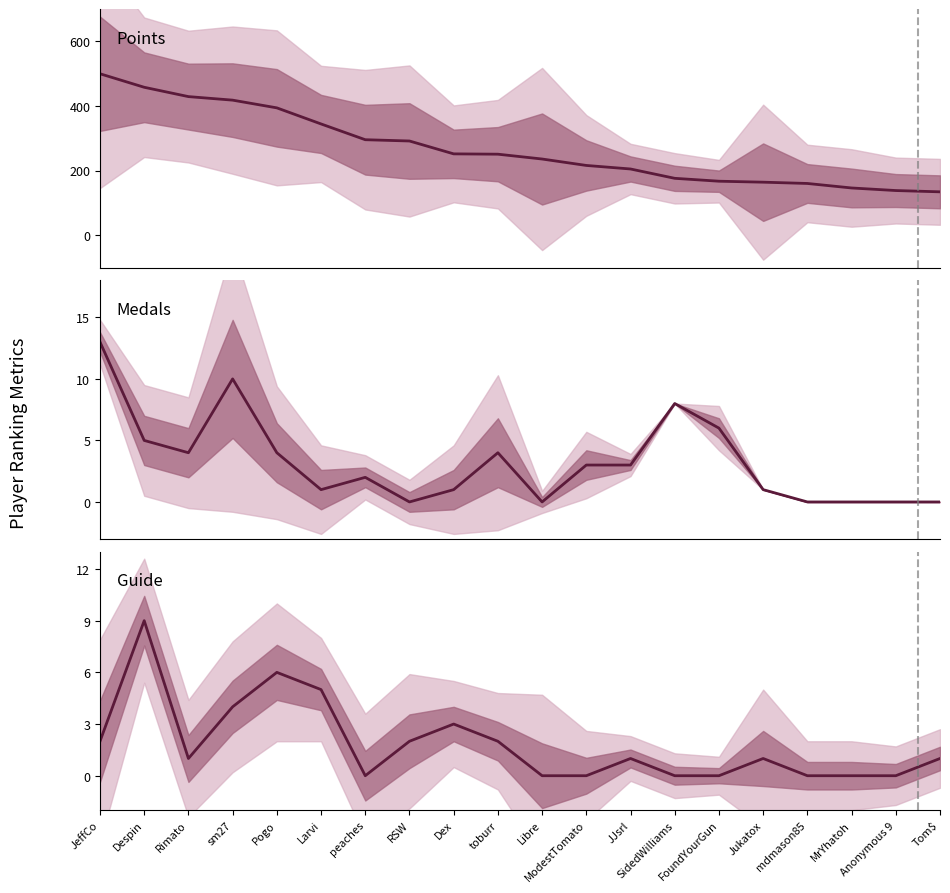

Which series has the largest range (max minus min)?

Points